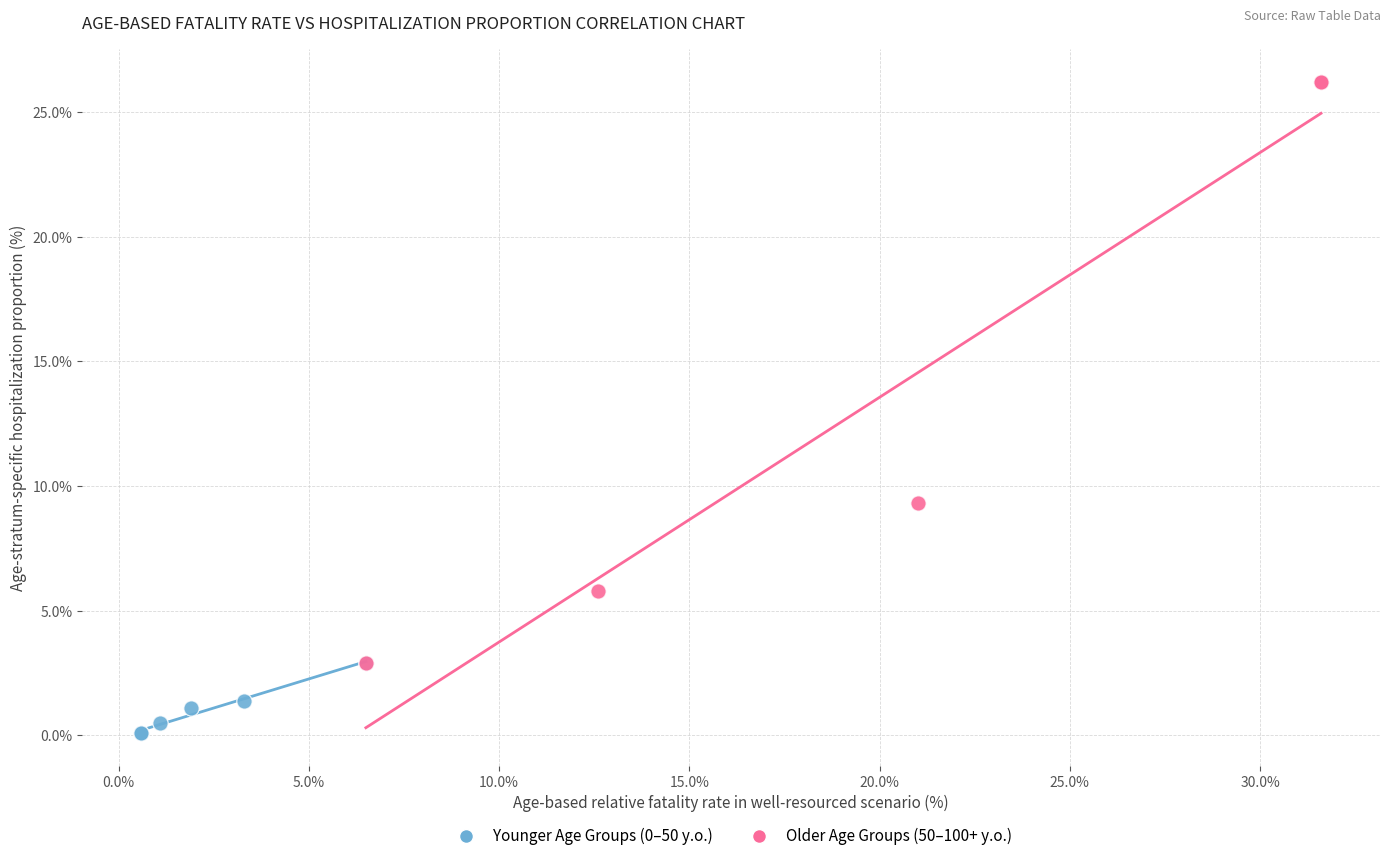

Which series has the widest spread of Y values?

Older Age Groups (50–100+ y.o.)